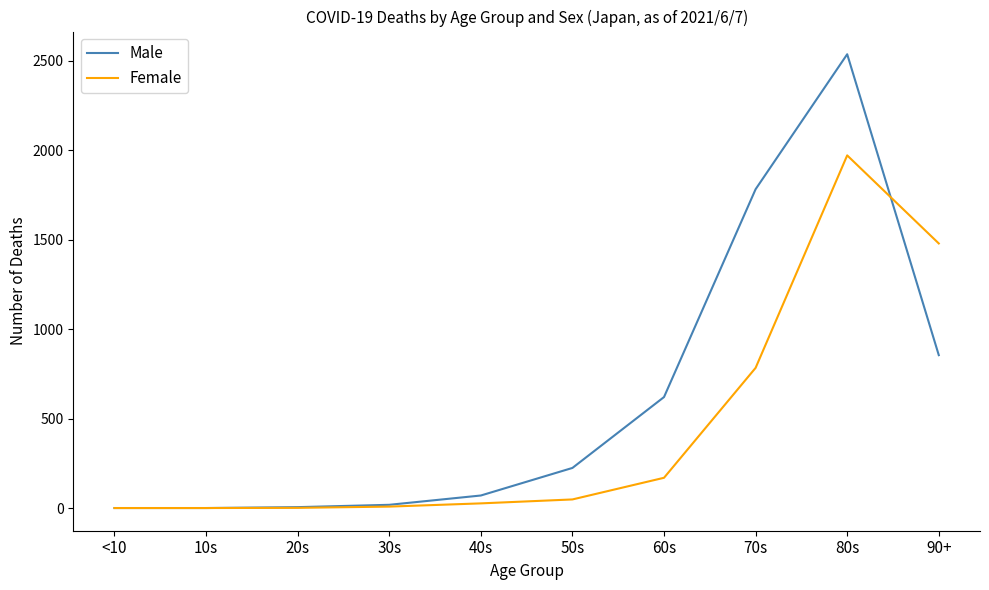

After their last crossing, which series has the higher values: Male or Female?

Female